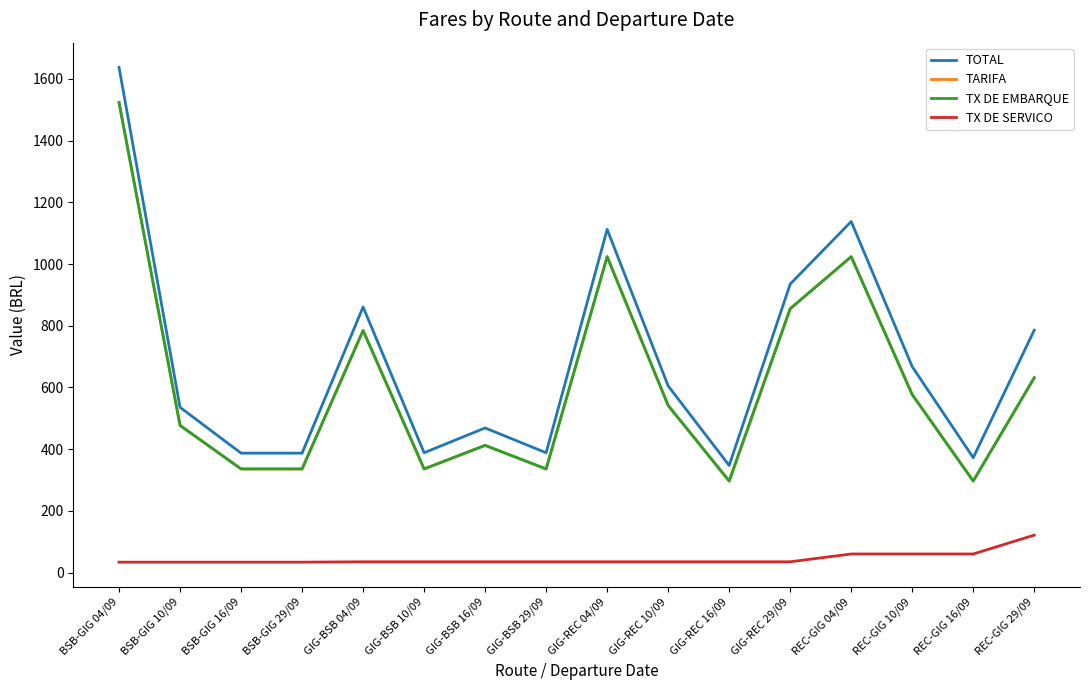

Count the number of data series in this chart.

4